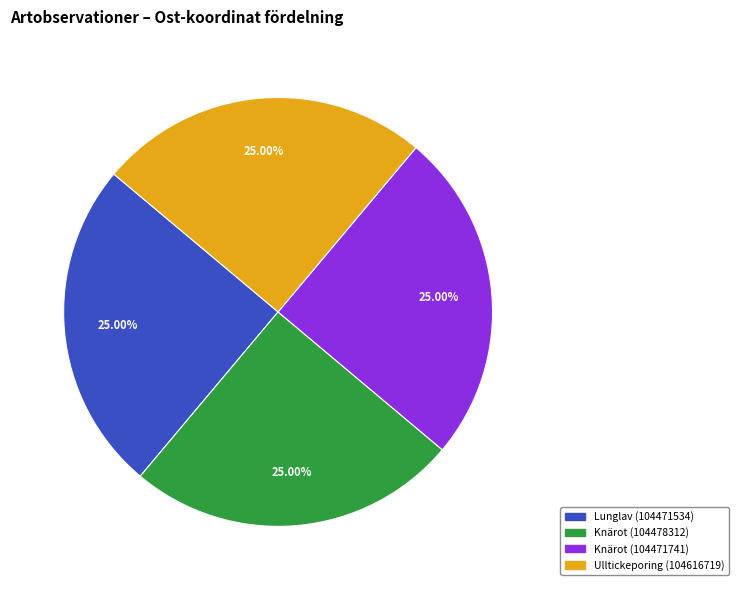

Is Knärot (104478312) the majority of the pie?

No